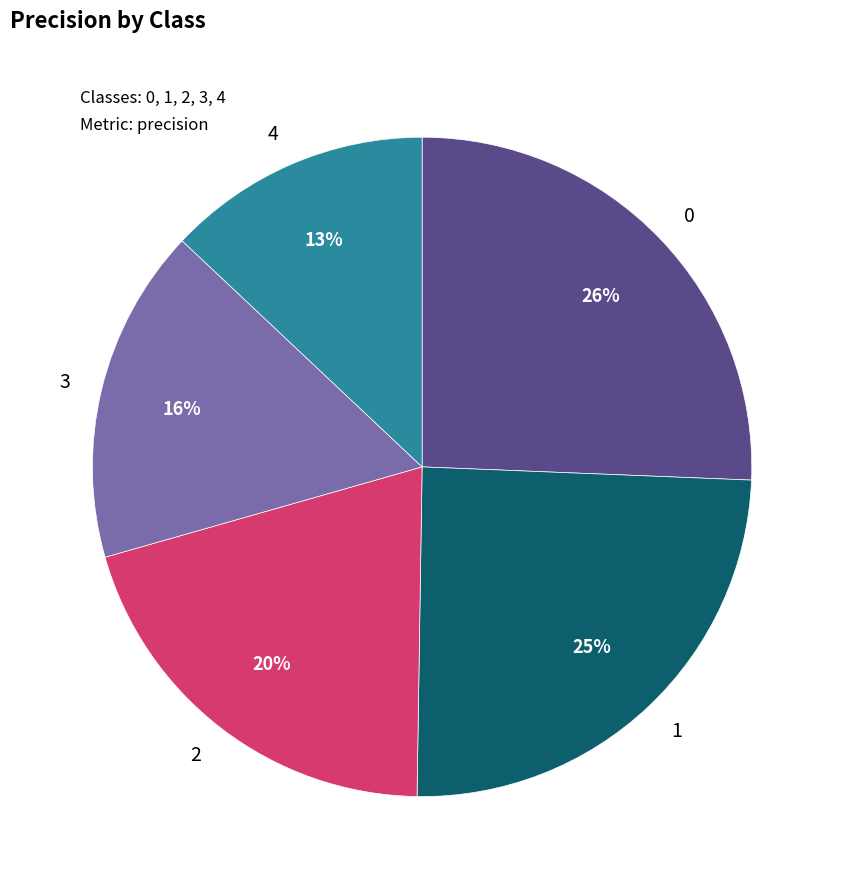

To the nearest percent, what is the difference between the 4 and 2 slice percentages?

7%